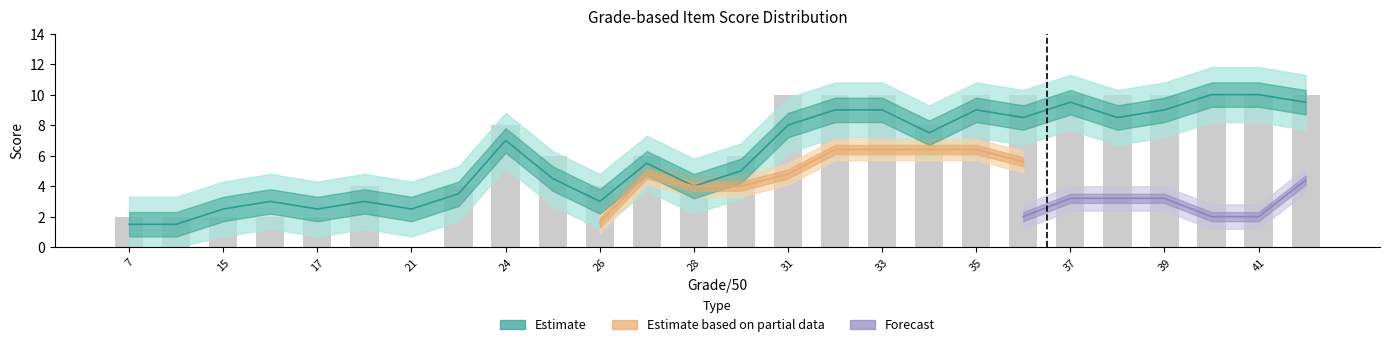

True or false: #3 has a value of 0 at 28.

False